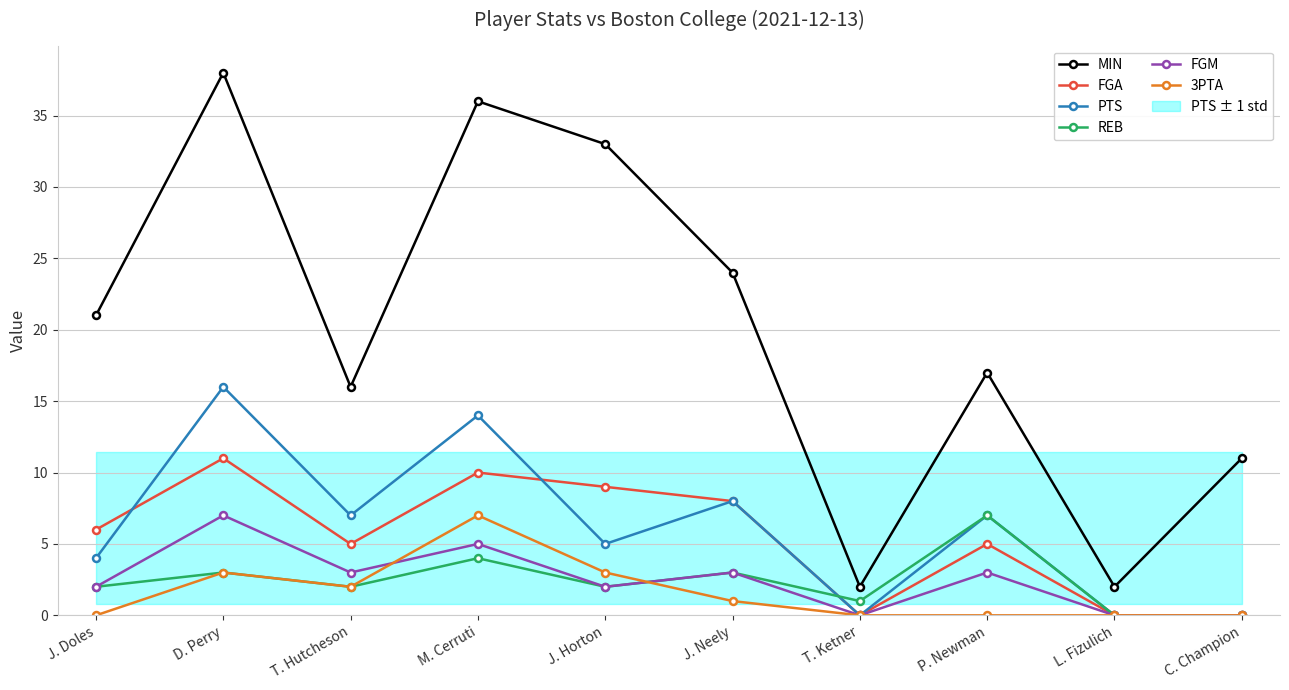

In FGA, how many points are lower than both neighbors (excluding endpoints)?

2